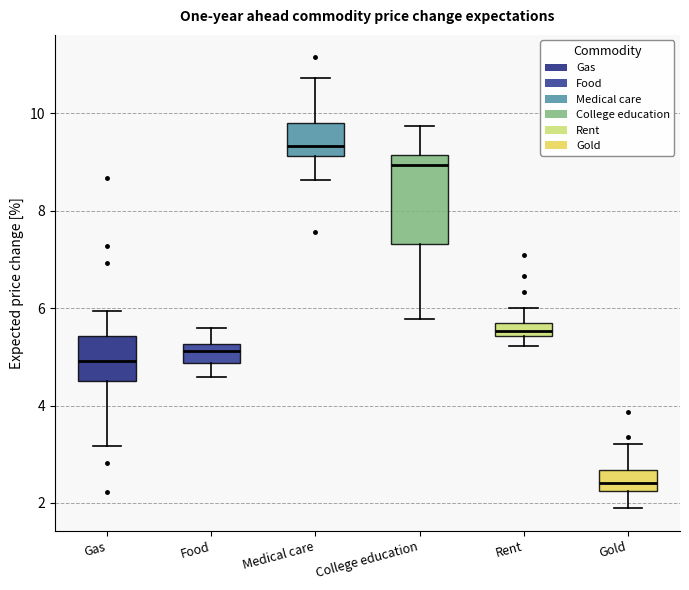

Comparing the boxes themselves (not the whiskers), which one is the tallest?

College education